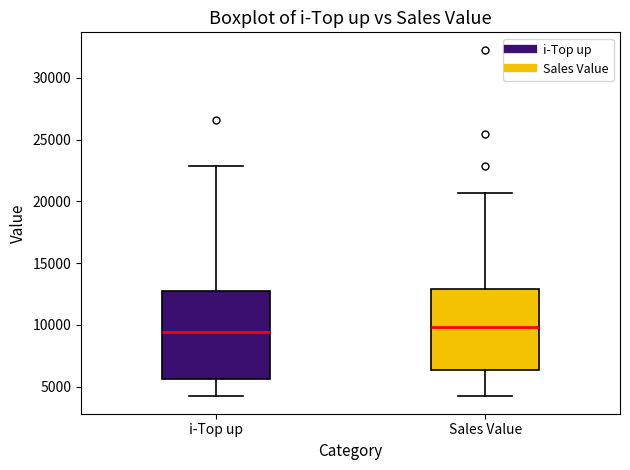

Reading left to right, read every box against the y-axis: the position of its median line, the range the box covers, and the ends of its whiskers. The values are not printed on the chart, so give them approximately, as read against the axis.

i-Top up: median 9500, box 5500 to 13000, whiskers 4000 to 23000
Sales Value: median 10000, box 6500 to 13000, whiskers 4000 to 20500